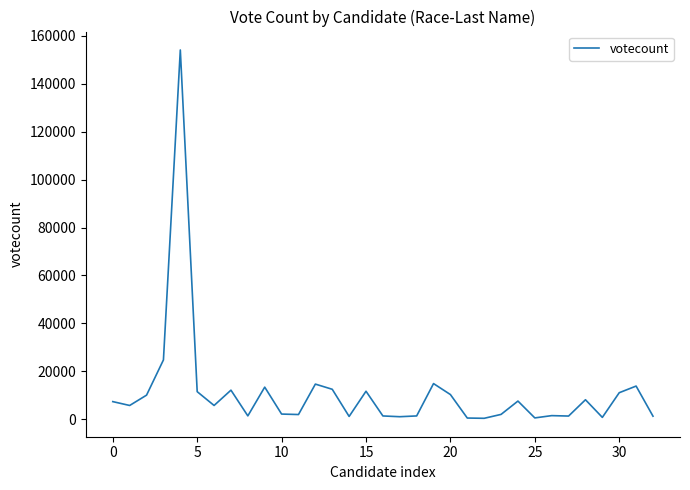

What is the maximum value shown in the chart?

154158